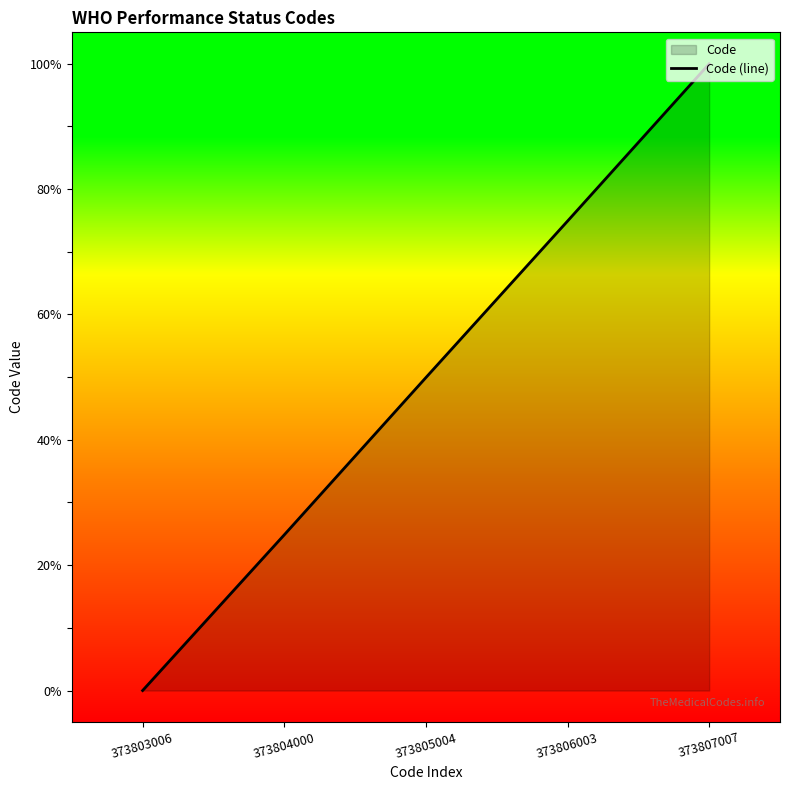

Reading left to right, list all the values displayed in this chart.

0.0	24.8	49.9	74.9	100.0